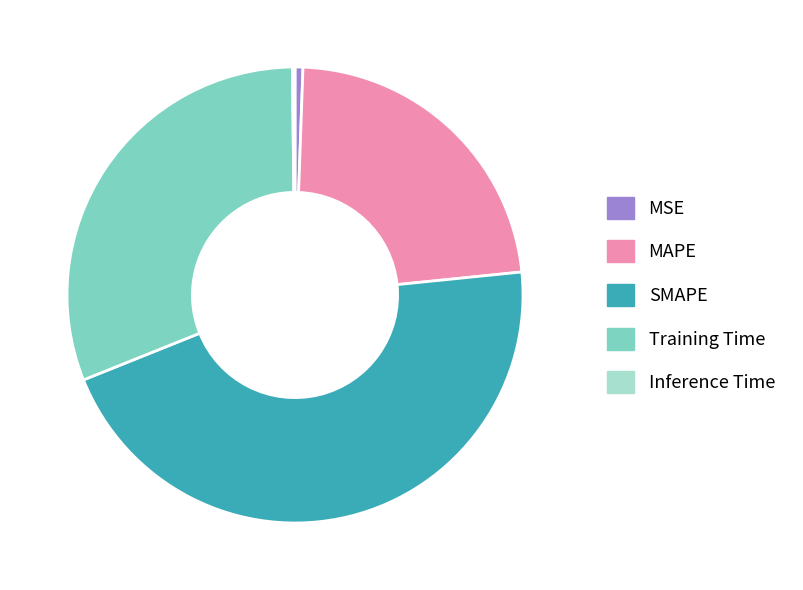

Approximately how many times larger is the value at Training Time compared to SMAPE?

0.7